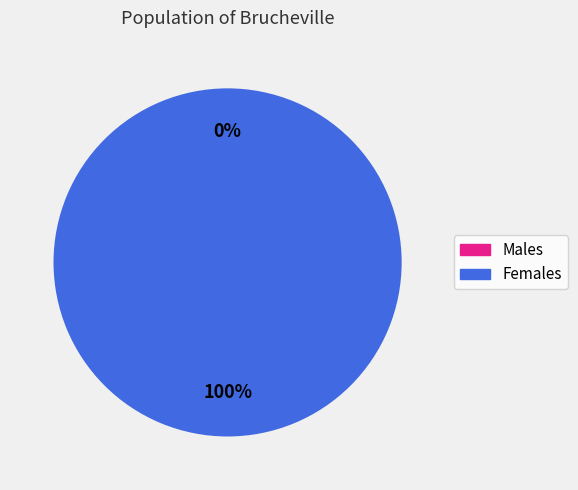

Which has a higher value, 1632832758 or 1636744080?

1636744080